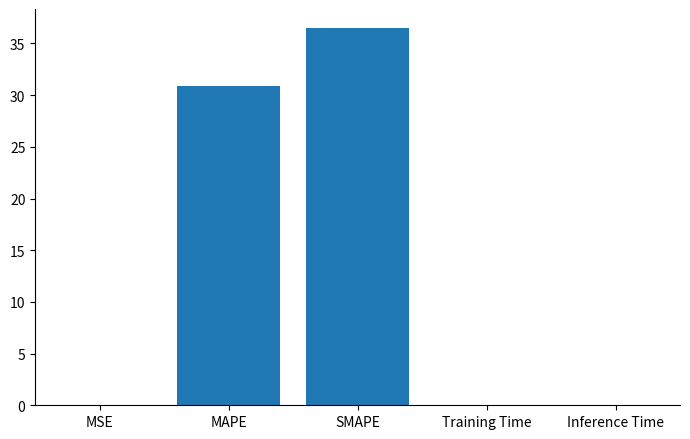

What is the approximate value at SMAPE?

36.5